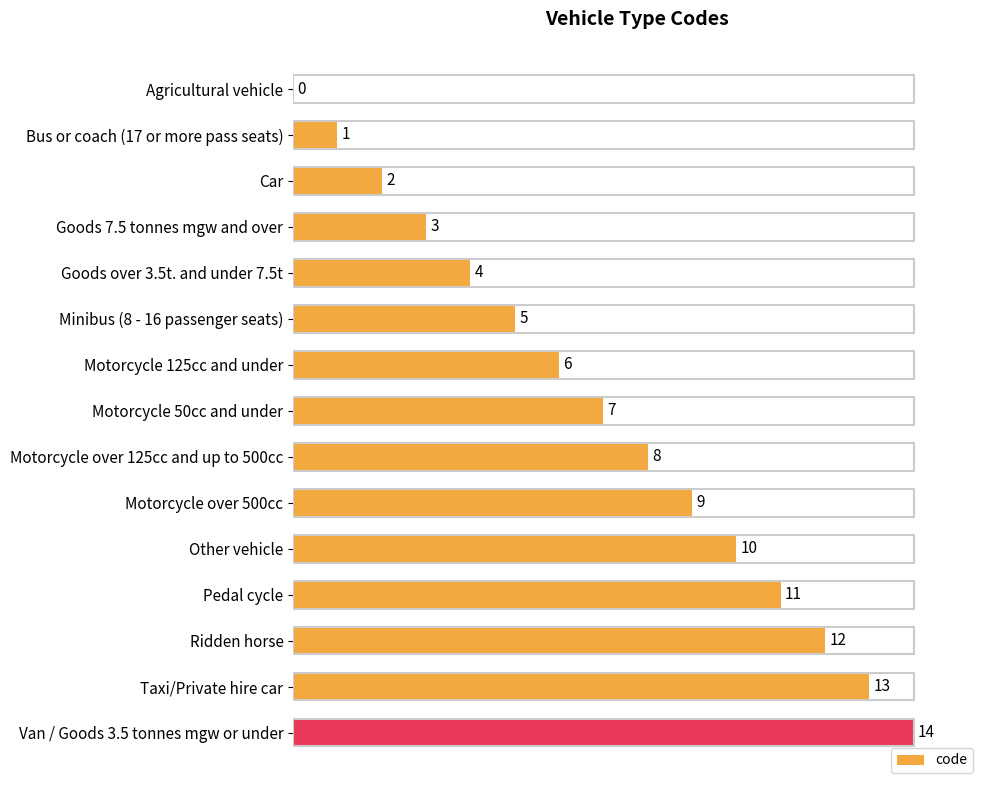

What is the change in value from Bus or coach (17 or more pass seats) to Pedal cycle?

+10